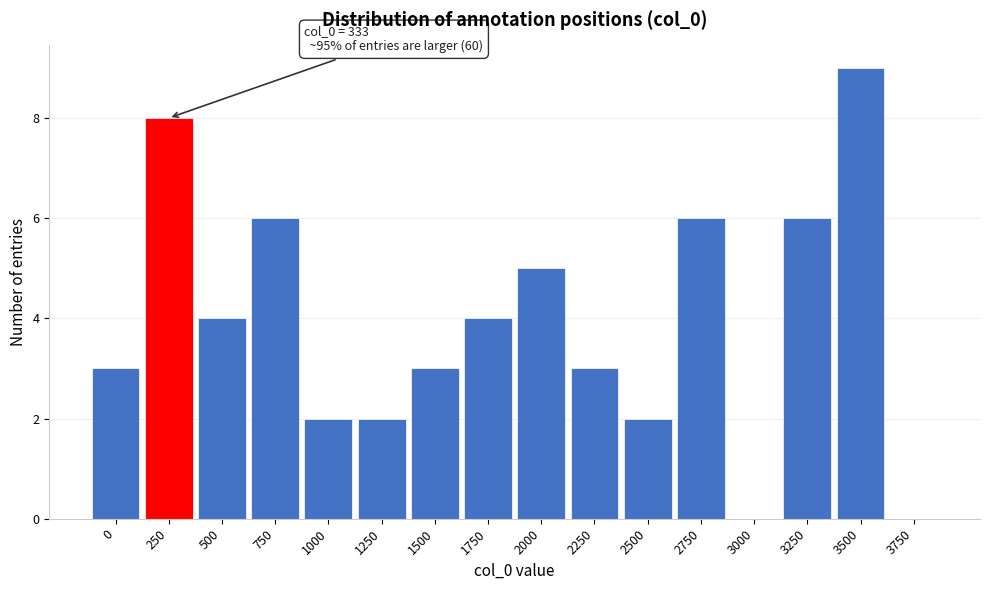

Reading right to left, extract all data points from this chart.

3750=0	3500=9	3250=6	3000=0	2750=6	2500=2	2250=3	2000=5	1750=4	1500=3	1250=2	1000=2	750=6	500=4	250=8	0=3